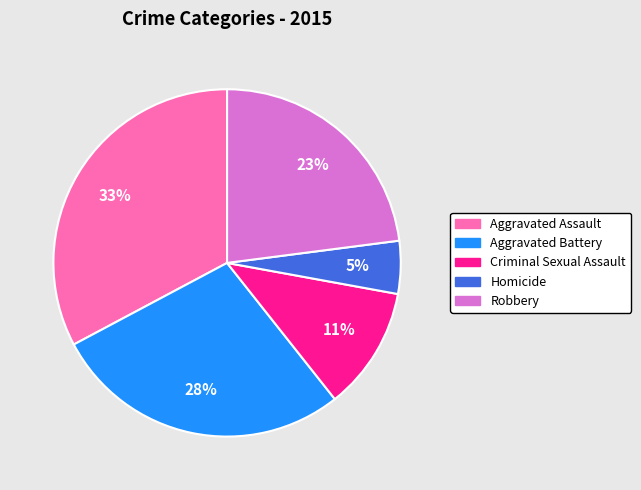

To the nearest percent, what is the average slice percentage?

20%